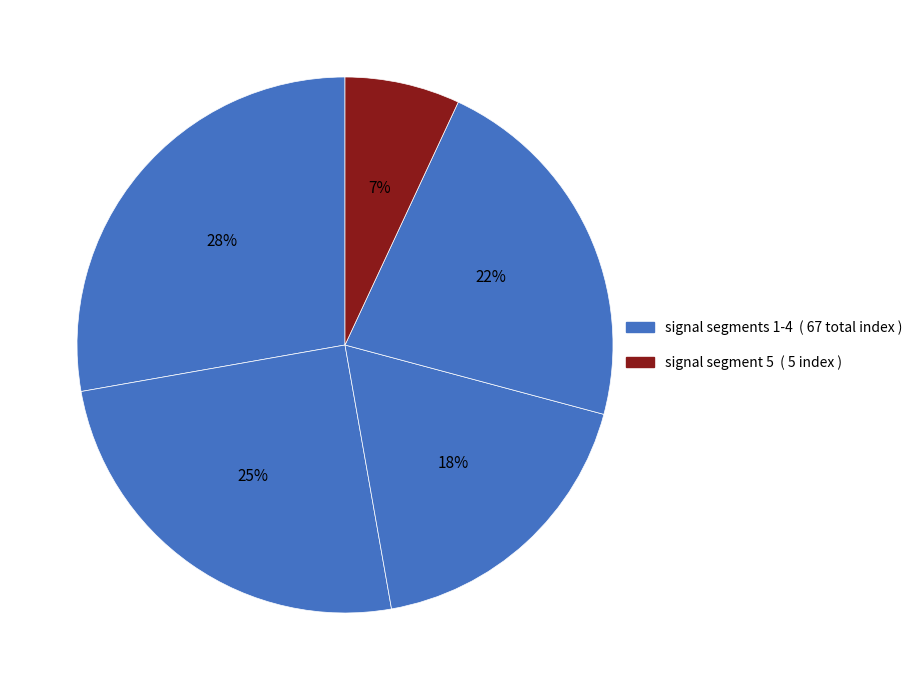

How many segments does this pie chart have?

5